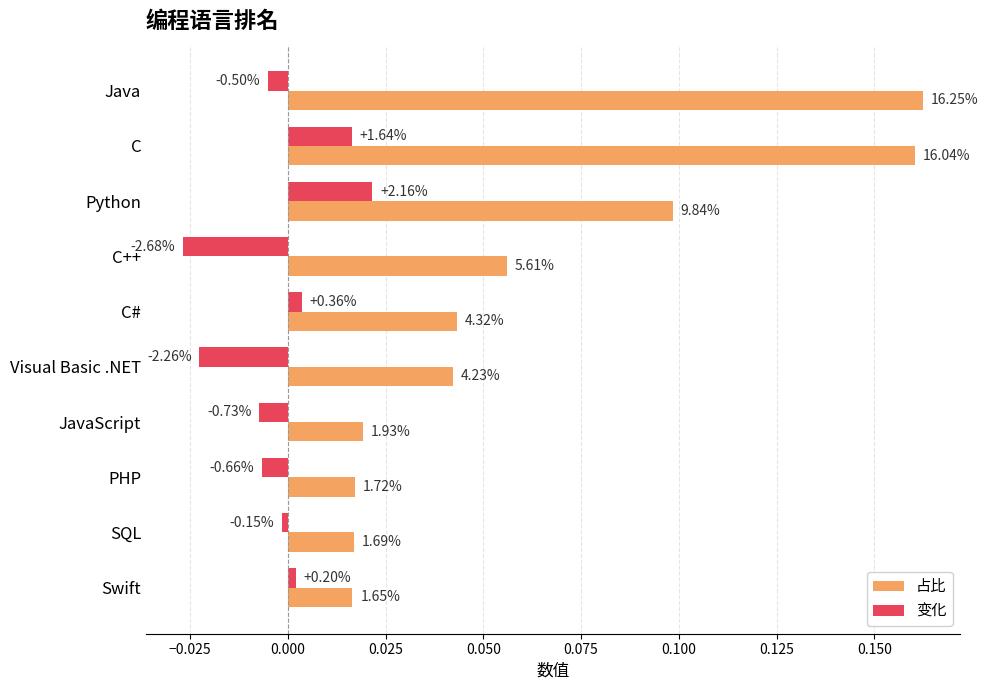

What is the greatest value displayed?

0.2